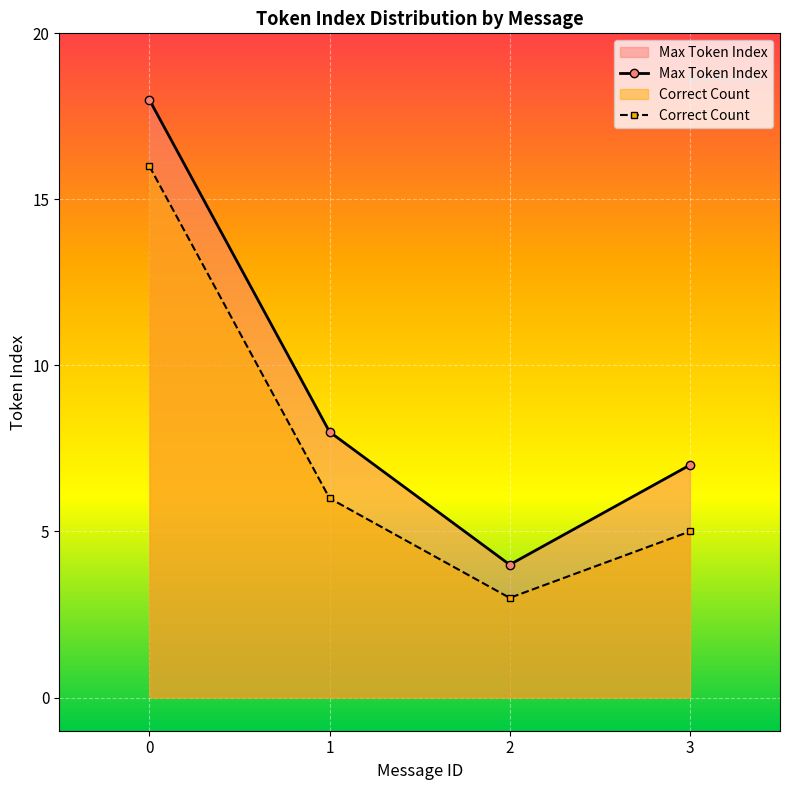

Rank the categories by value from lowest to highest.

2, 3, 1, 0